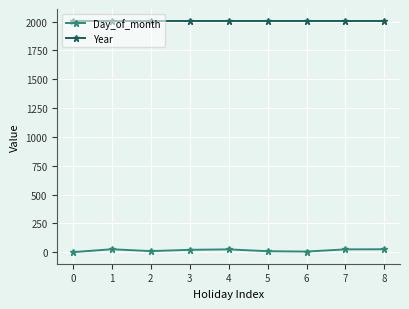

Is the value of Year at 0 greater than the value of Day_of_month at 7?

Yes